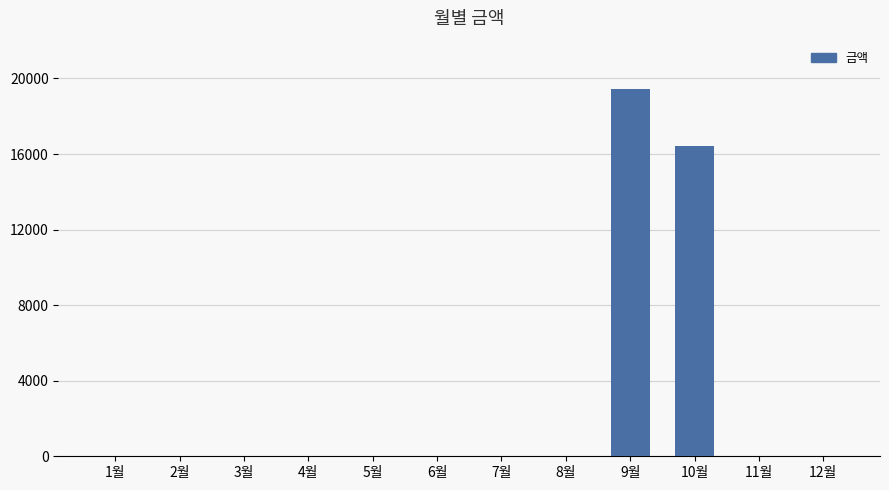

Are the bars horizontal?

No